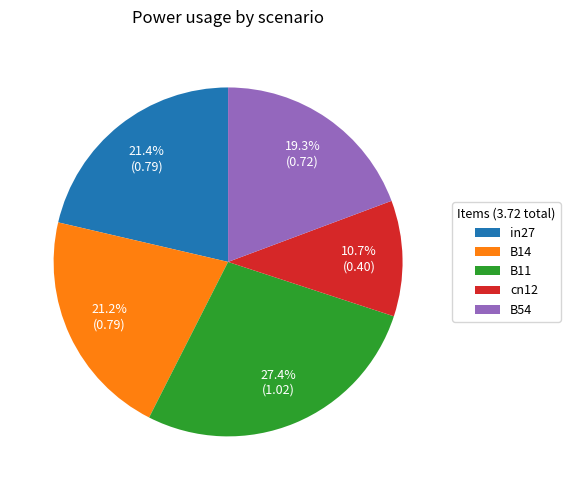

Is it true that in27 is 21% of the pie?

True